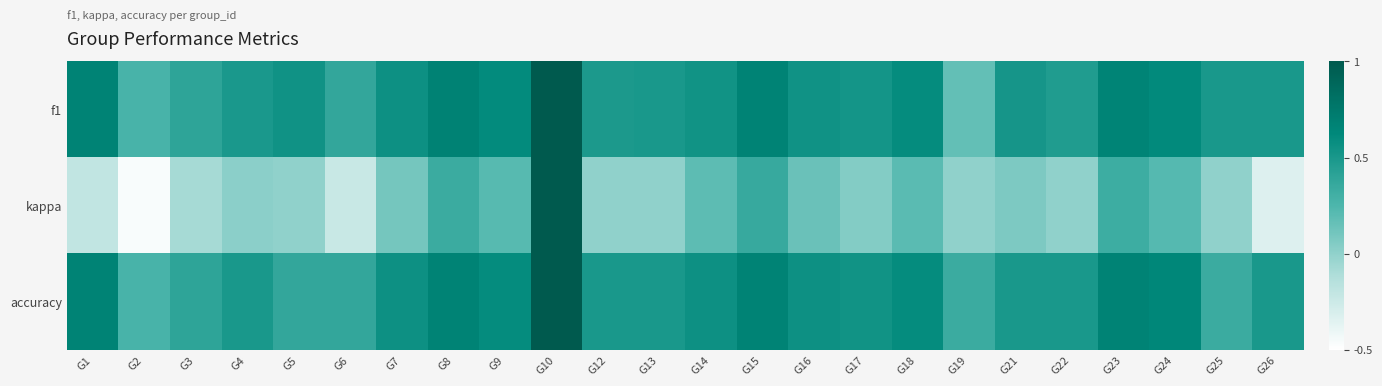

What is the greatest value displayed?

1.0